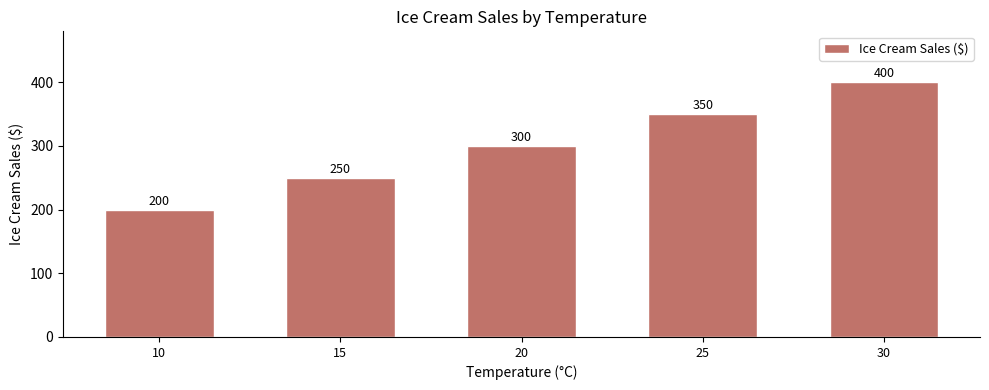

What is the change in value from 25 to 30?

+50